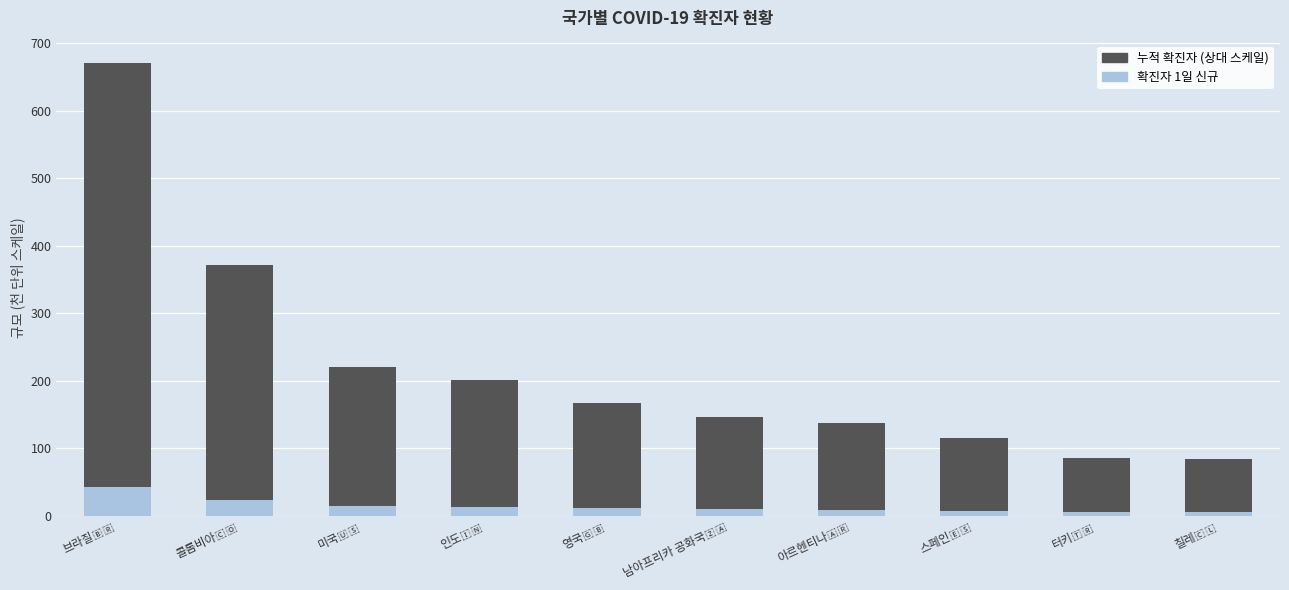

What is the highest value of the 확진자 1일 신규 series?

41.9